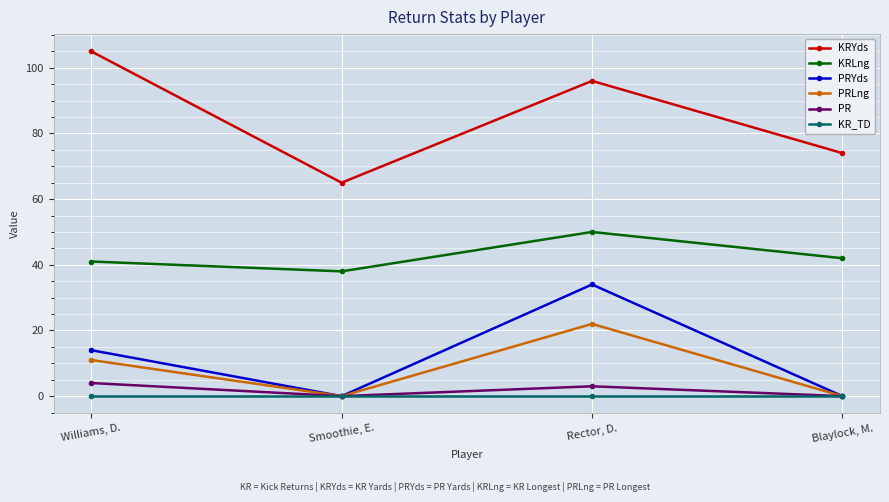

Rank the series by their maximum value, from highest to lowest.

KRYds, KRLng, PRYds, PRLng, PR, KR_TD